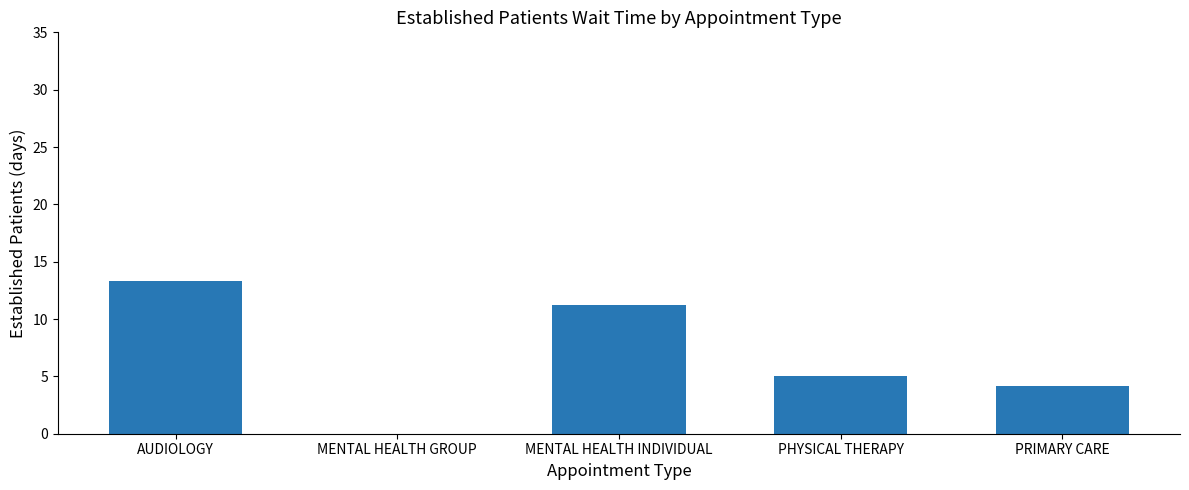

Count the number of categories in the chart.

5